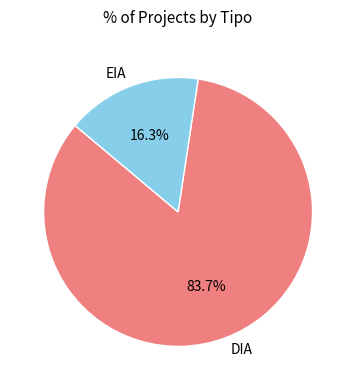

True or false: EIA accounts for 8% of the total.

False